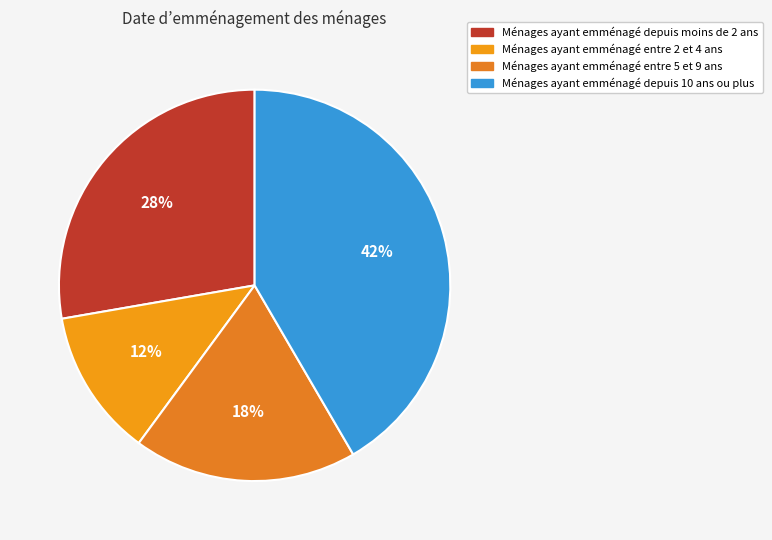

To the nearest percent, what is the average slice percentage?

25%